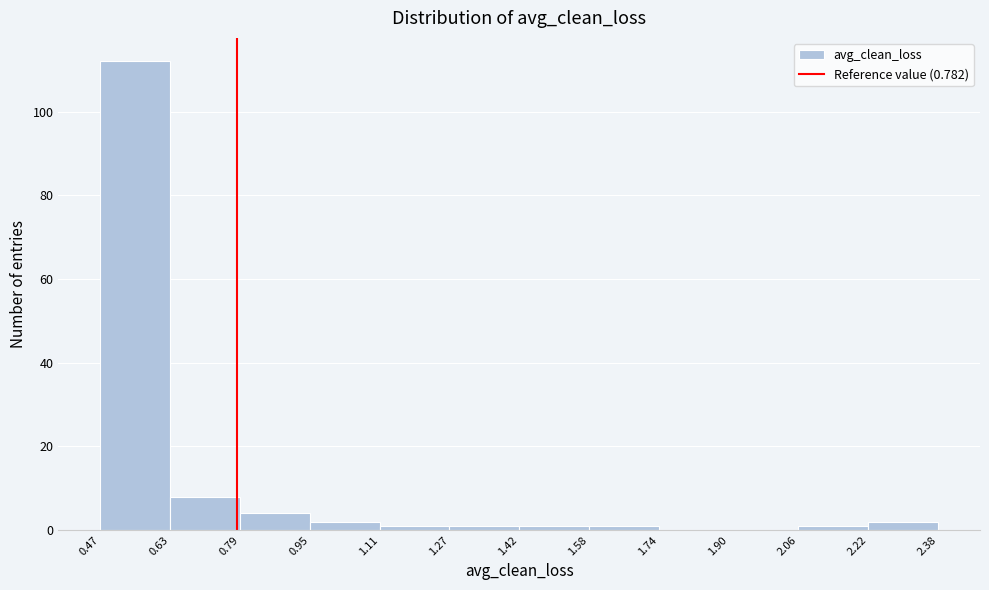

What is the height of the bar covering 0.63 to 0.79 on the x-axis? The values are not printed on the chart, so give them approximately, as read against the axis.

8